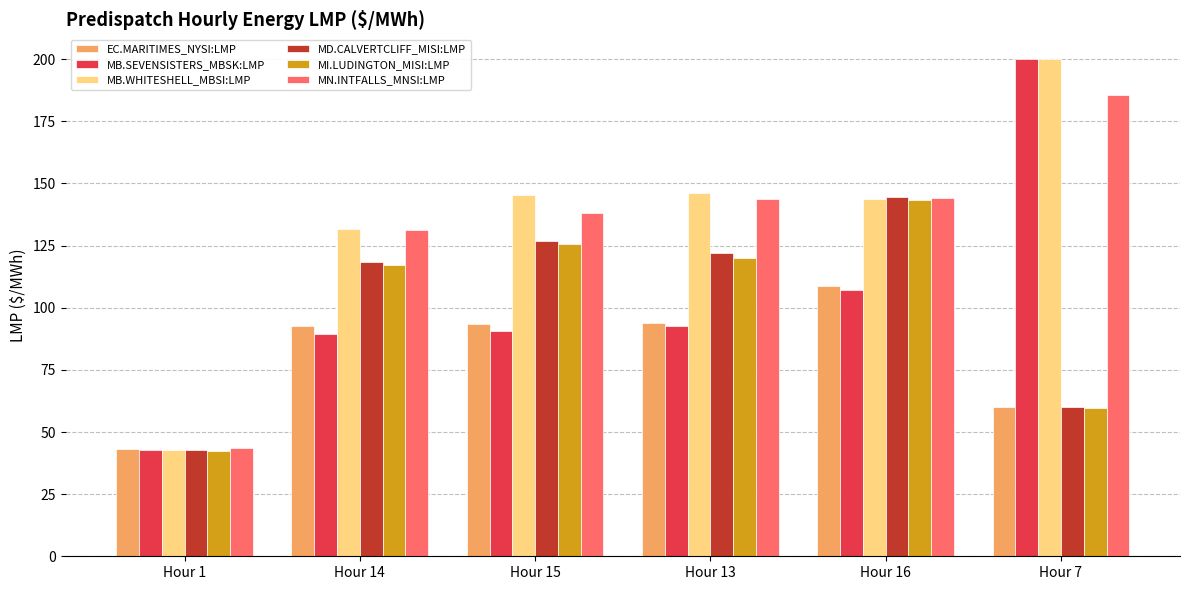

Which series changed the most between Hour 15 and Hour 16?

MI.LUDINGTON_MISI:LMP